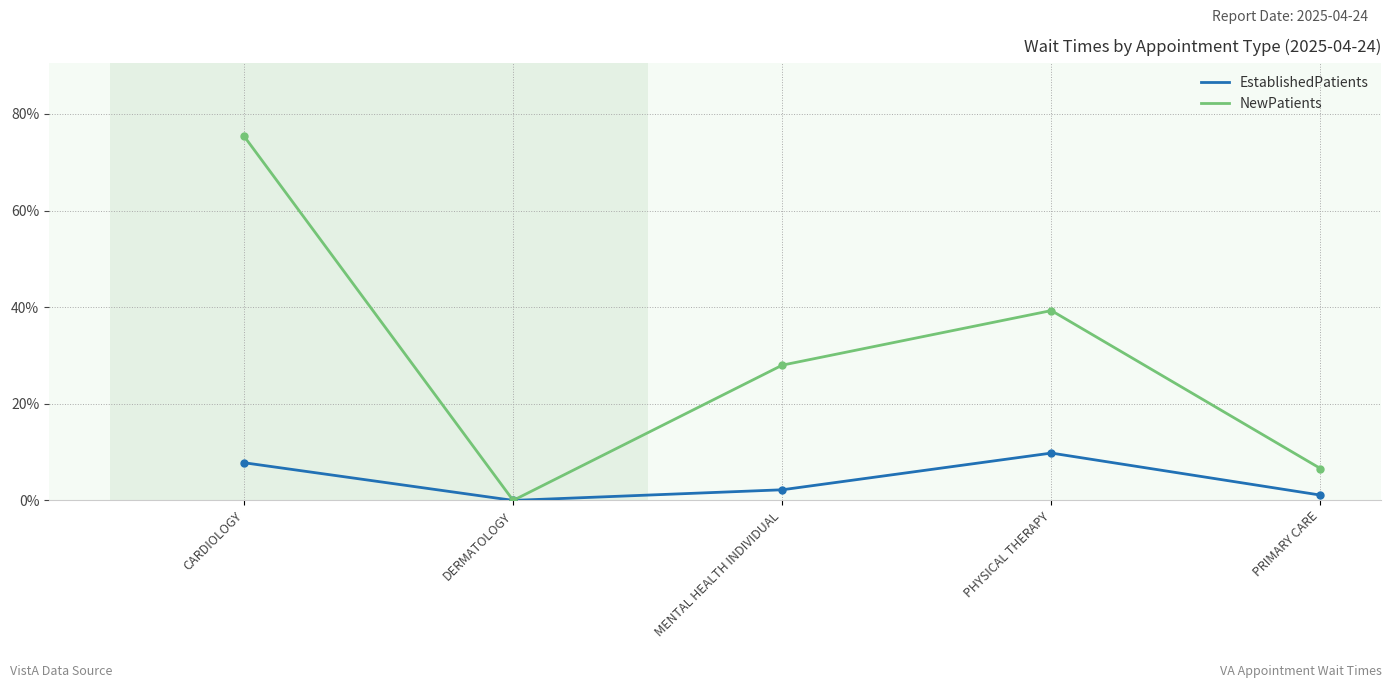

What is the spread (max minus min) of values at MENTAL HEALTH INDIVIDUAL?

25.8